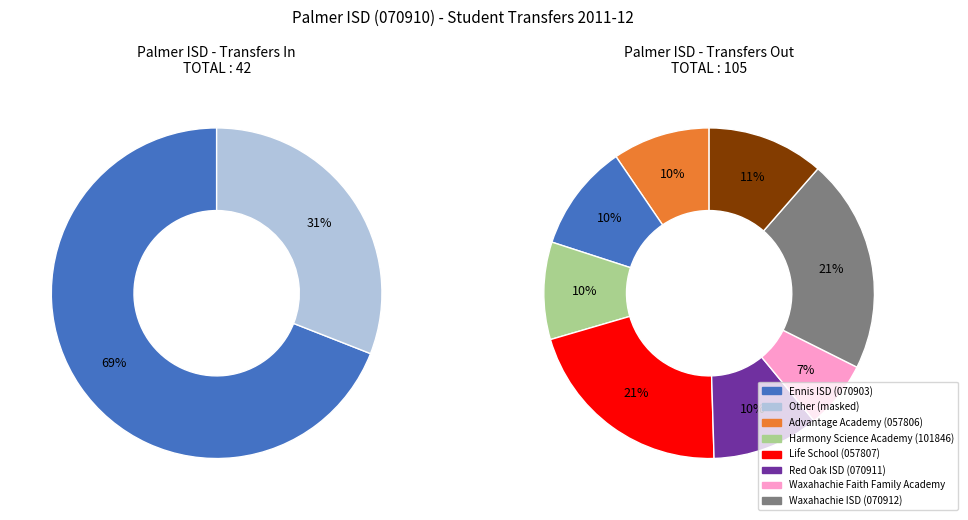

What percentage do Transfers In From and Waxahachie ISD (Out) together represent?

47.4%